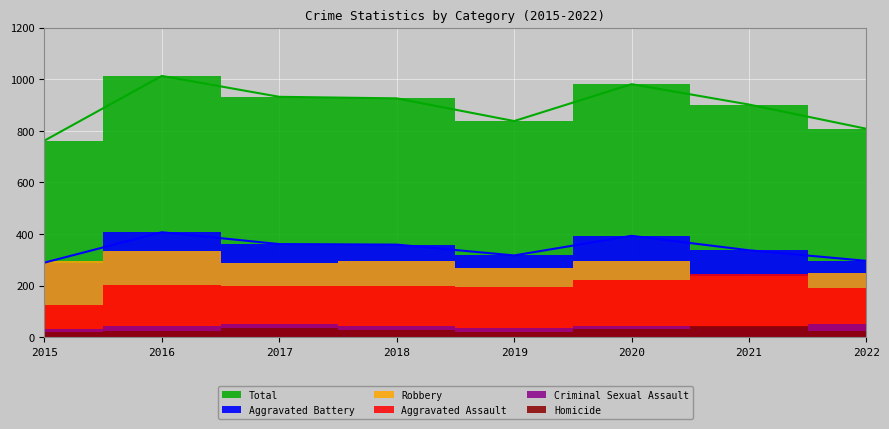

True or false: Robbery and Aggravated Battery cross at least once.

True